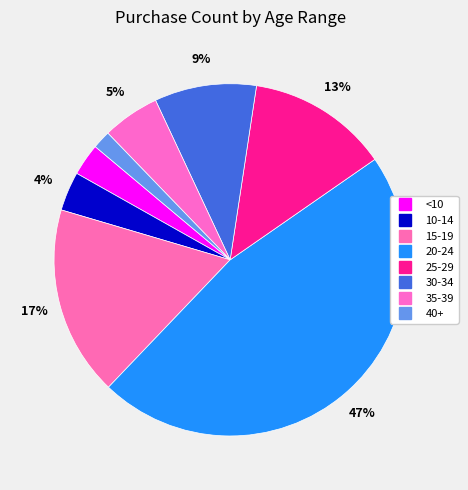

What percentage do 35-39 and 10-14 together represent?

8.8%